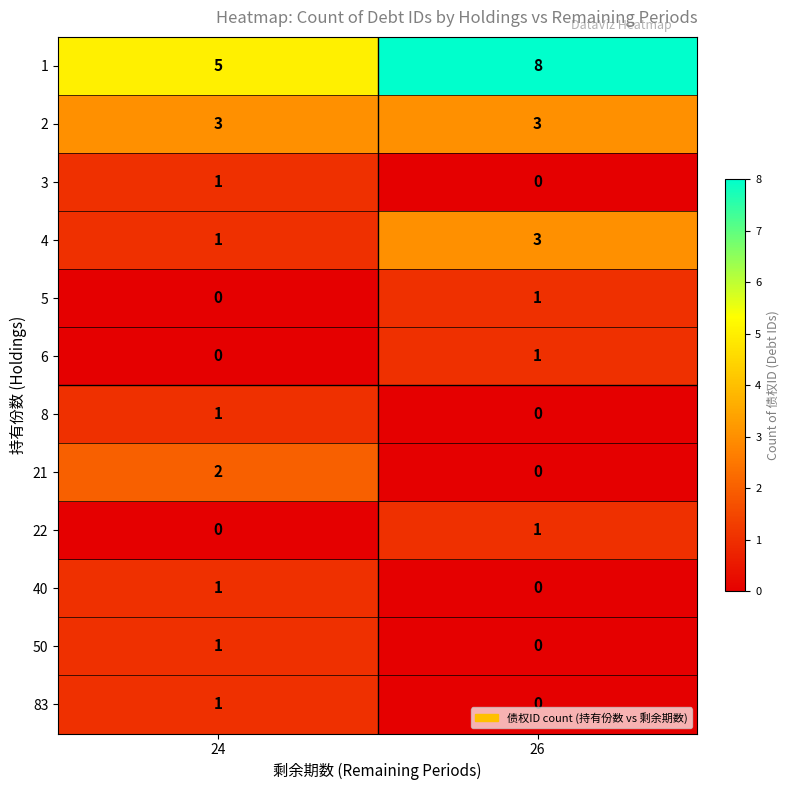

Reading left to right, extract all data points from this chart.

1: 24=5	26=8
2: 24=3	26=3
3: 24=1	26=0
4: 24=1	26=3
5: 24=0	26=1
6: 24=0	26=1
8: 24=1	26=0
21: 24=2	26=0
22: 24=0	26=1
40: 24=1	26=0
50: 24=1	26=0
83: 24=1	26=0